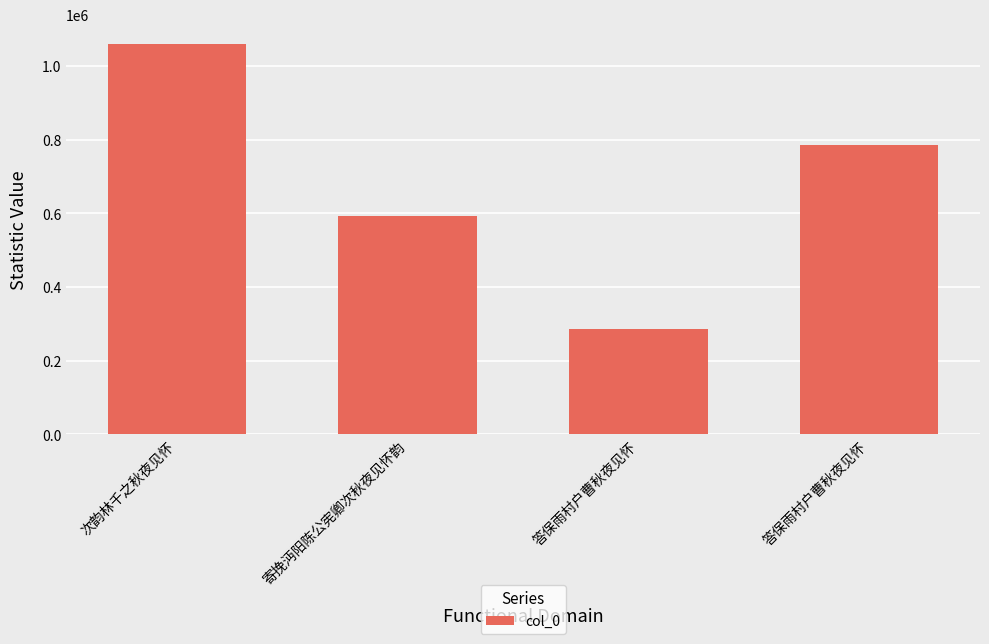

How many bars are there in total?

4